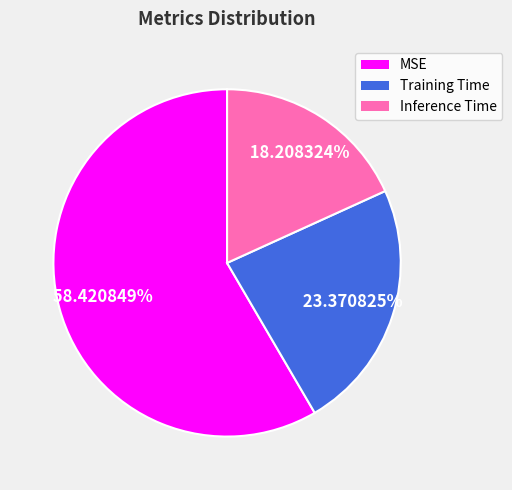

Is it true that MSE is 58% of the pie?

True